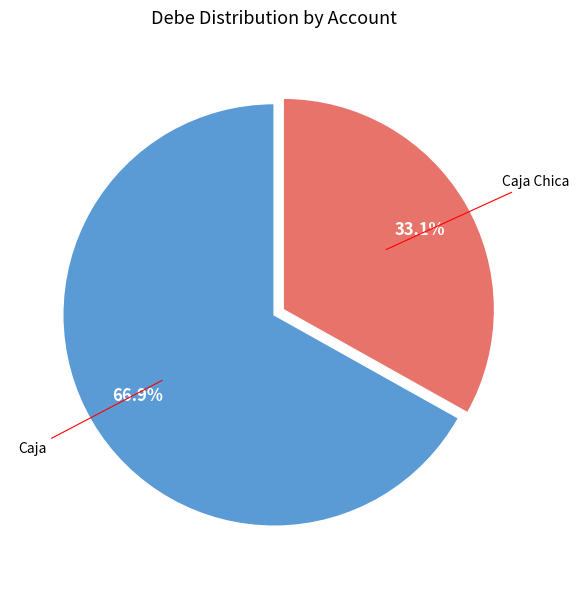

Does any single category account for the majority?

Yes